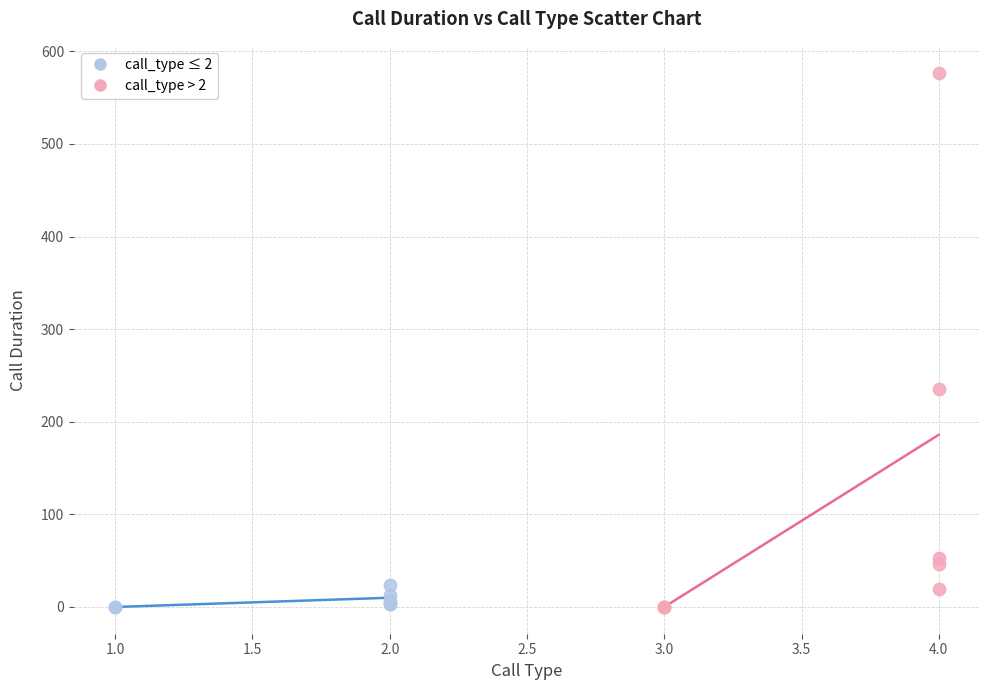

Which series has the largest Y range (max minus min)?

call_type > 2